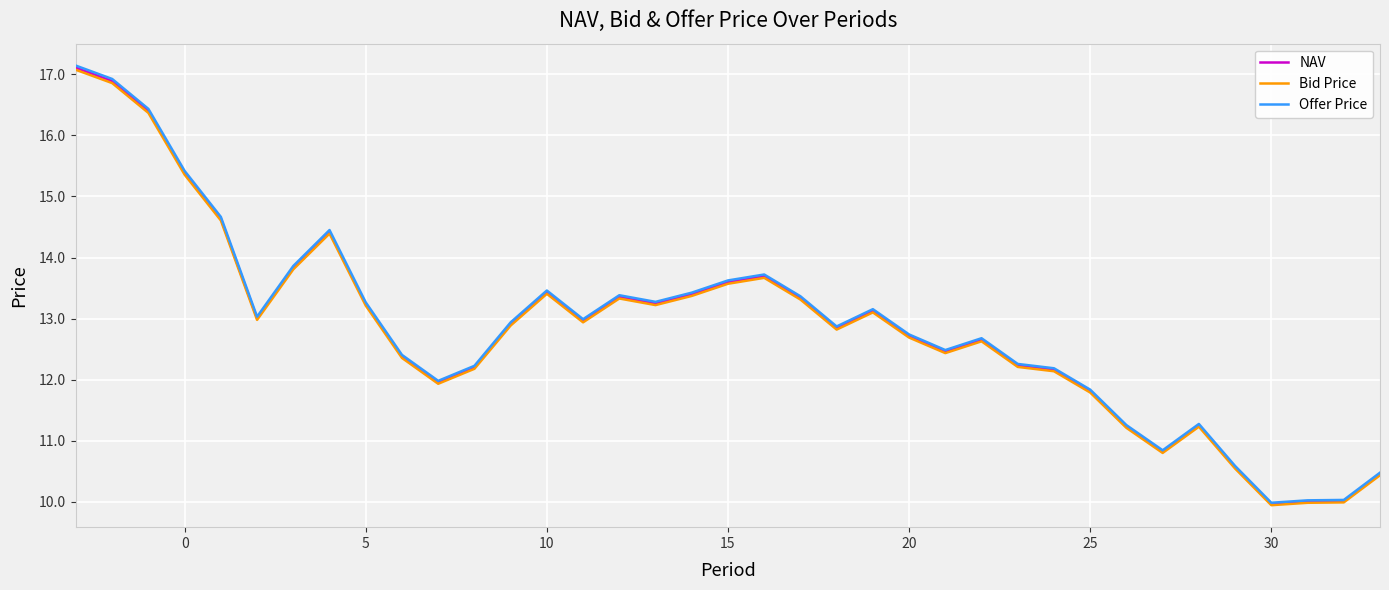

What are all the series names shown in the legend?

NAV, Bid Price, Offer Price